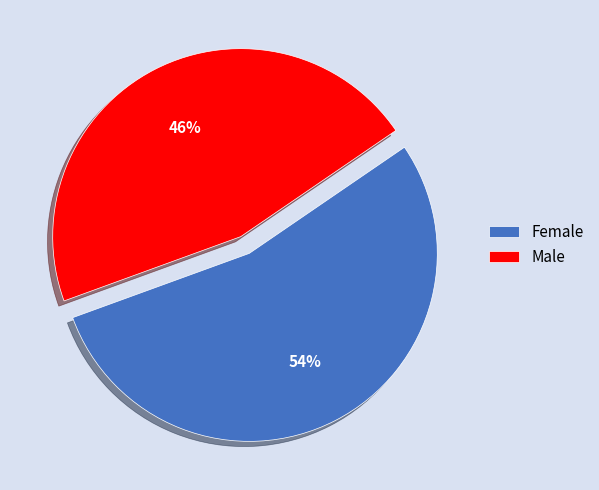

To the nearest percent, what is the combined percentage of Male and Female?

100%